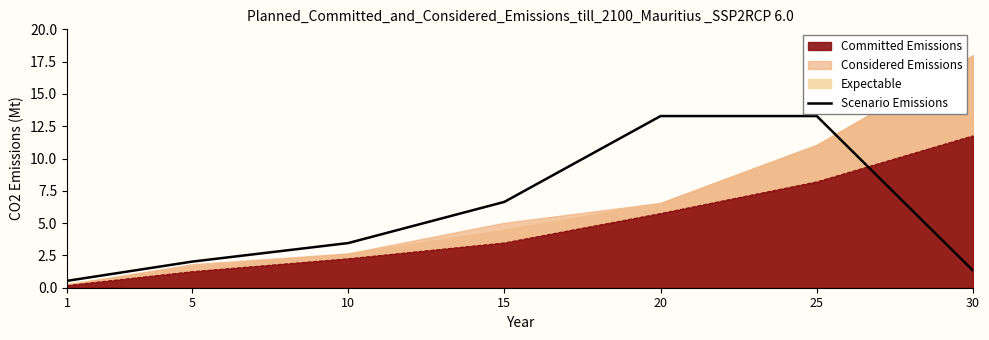

What is the sum of all values?

40.6